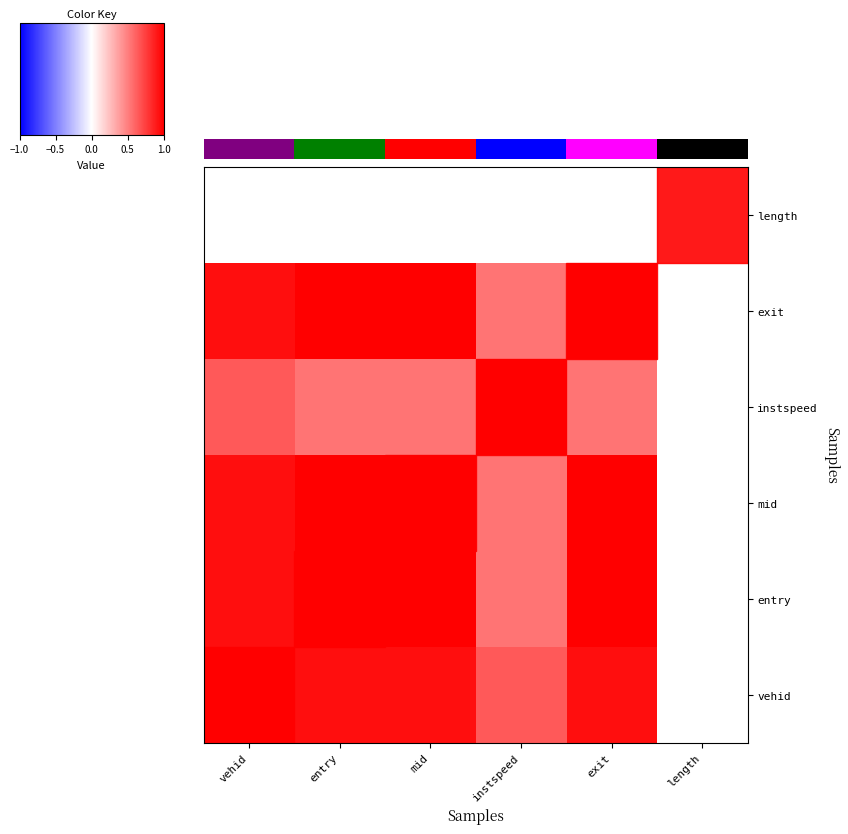

Which label corresponds to the largest value in the chart?

vehid